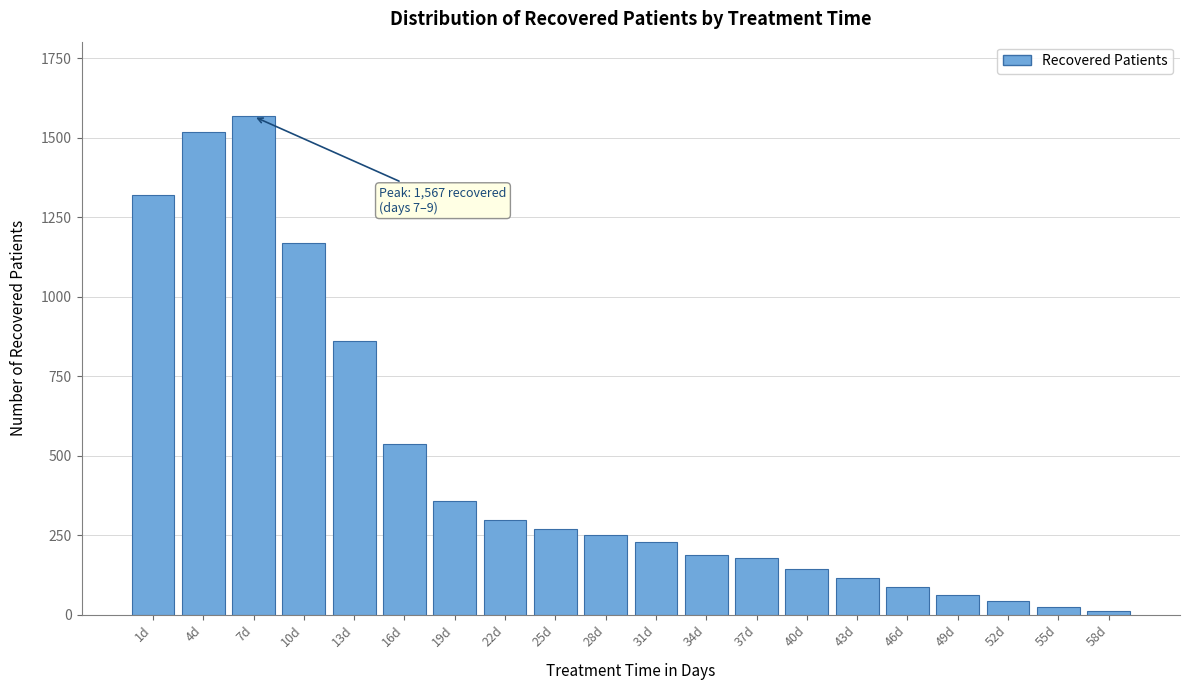

Reading left to right, list all the values displayed in this chart.

1320	1519	1567	1170	861	537	359	297	271	250	230	187	178	145	115	88	63	42	24	12